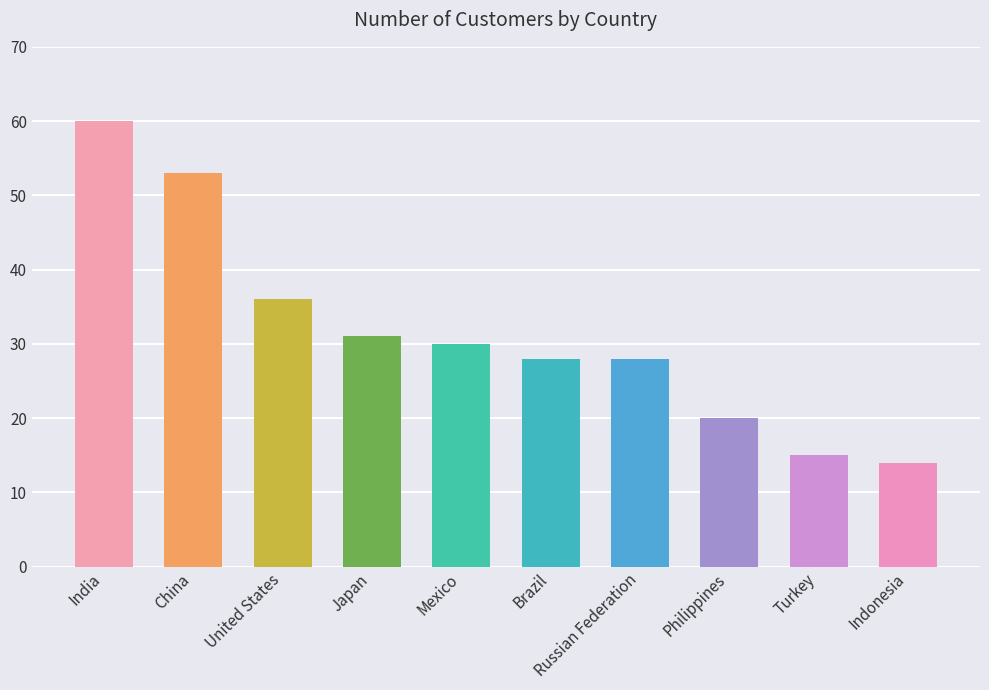

At which category does the chart reach its peak across all series?

India